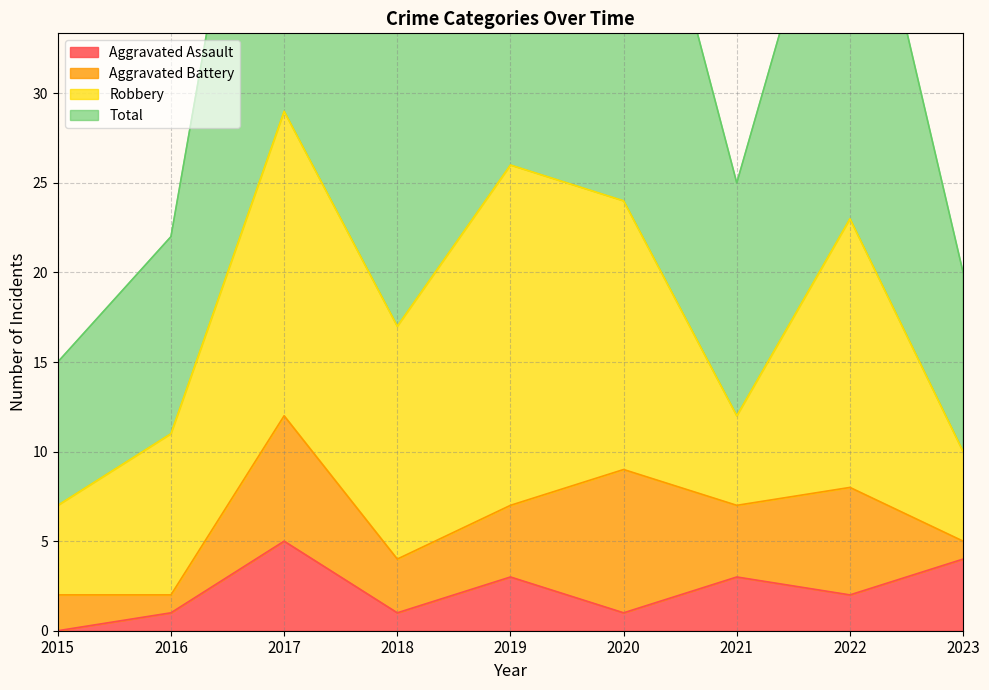

The Aggravated Assault series shows 1 at 2020. True or false?

True